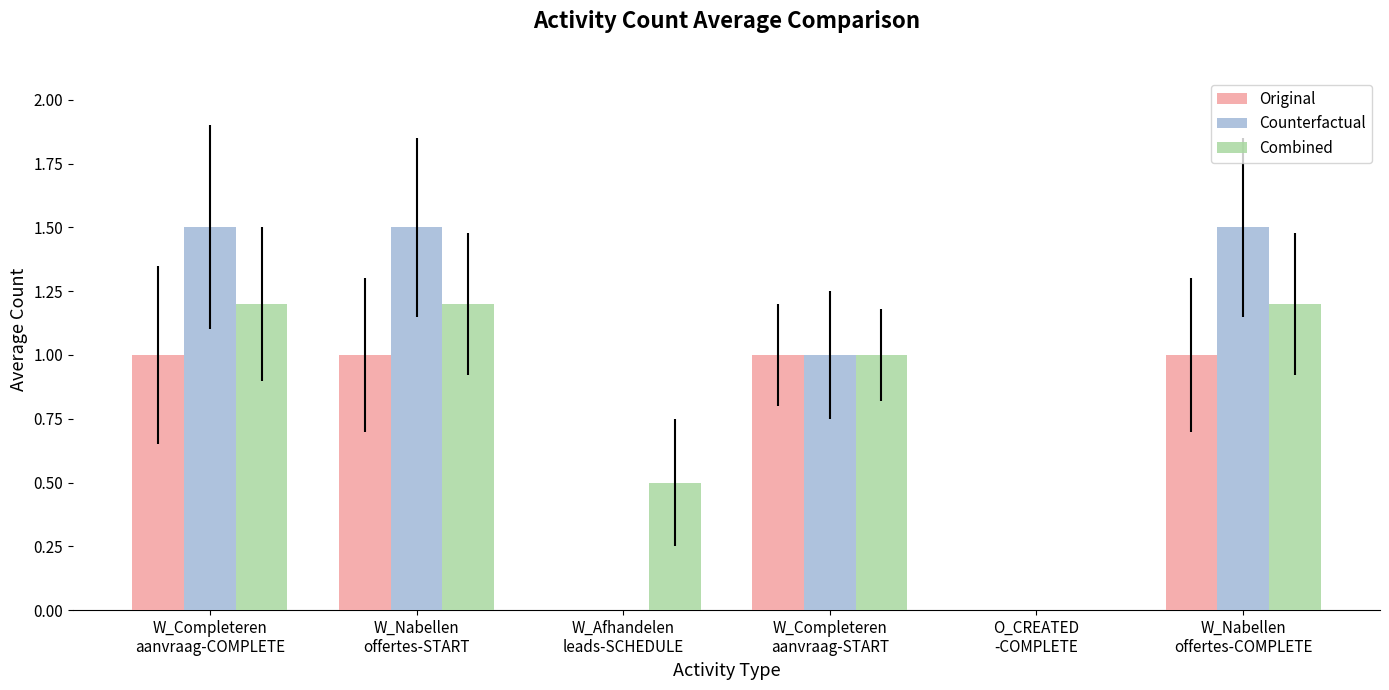

How many Counterfactual values are between 0 and 1?

3